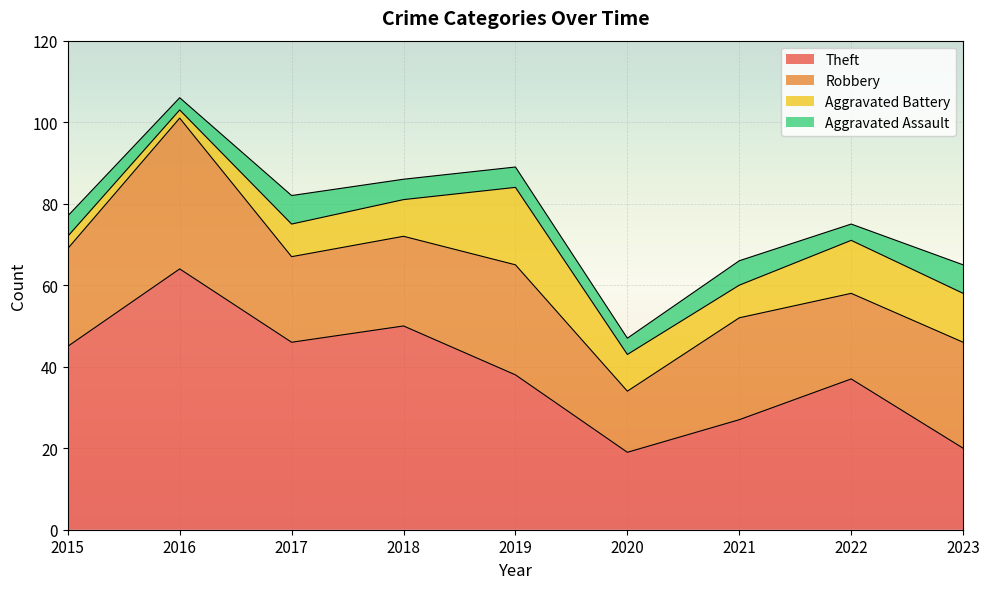

What is the sum of the Aggravated Assault values at 2023 and 2018?

12